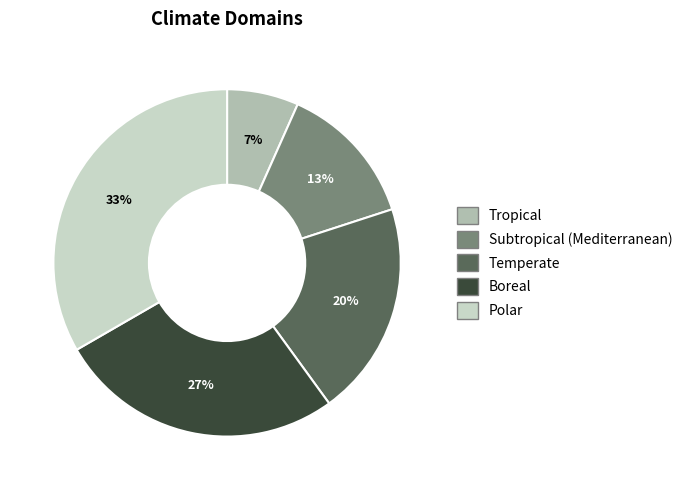

How many slices are in this pie chart?

5